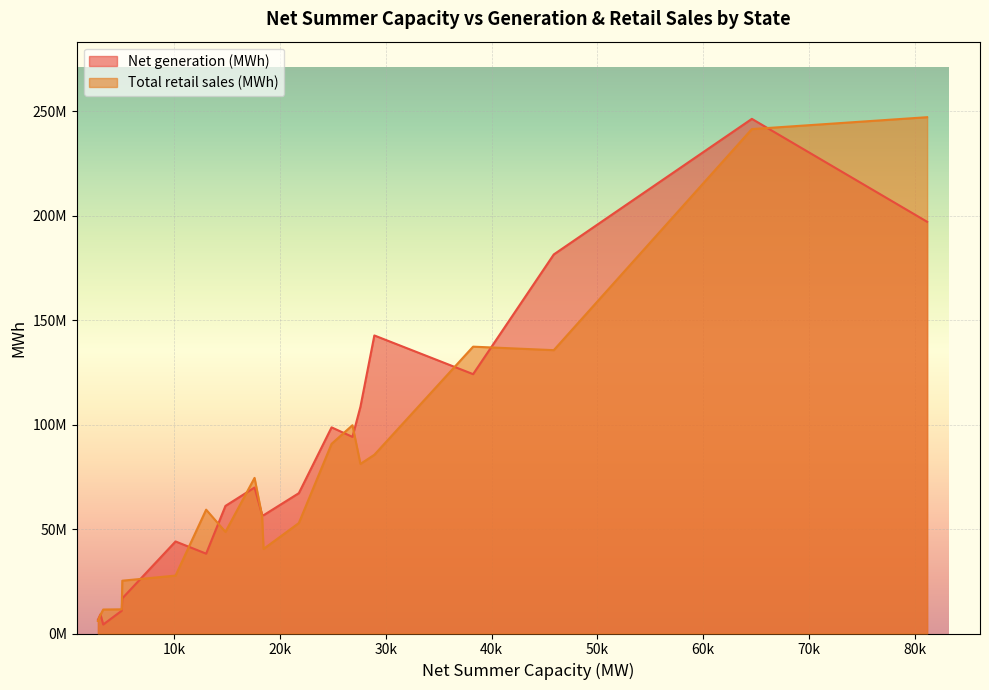

What are all the series names shown in the legend?

Net generation (MWh), Total retail sales (MWh)